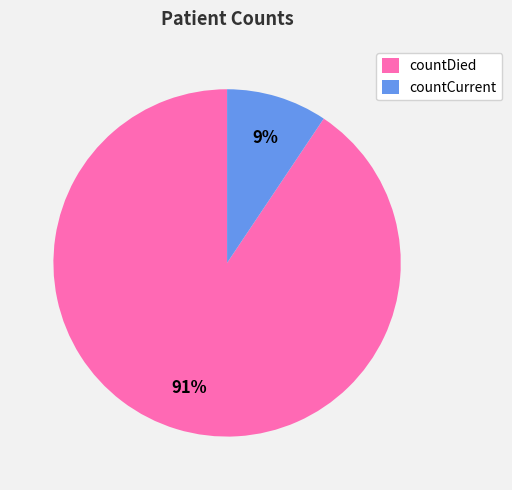

Does countCurrent represent more than half of the total?

No